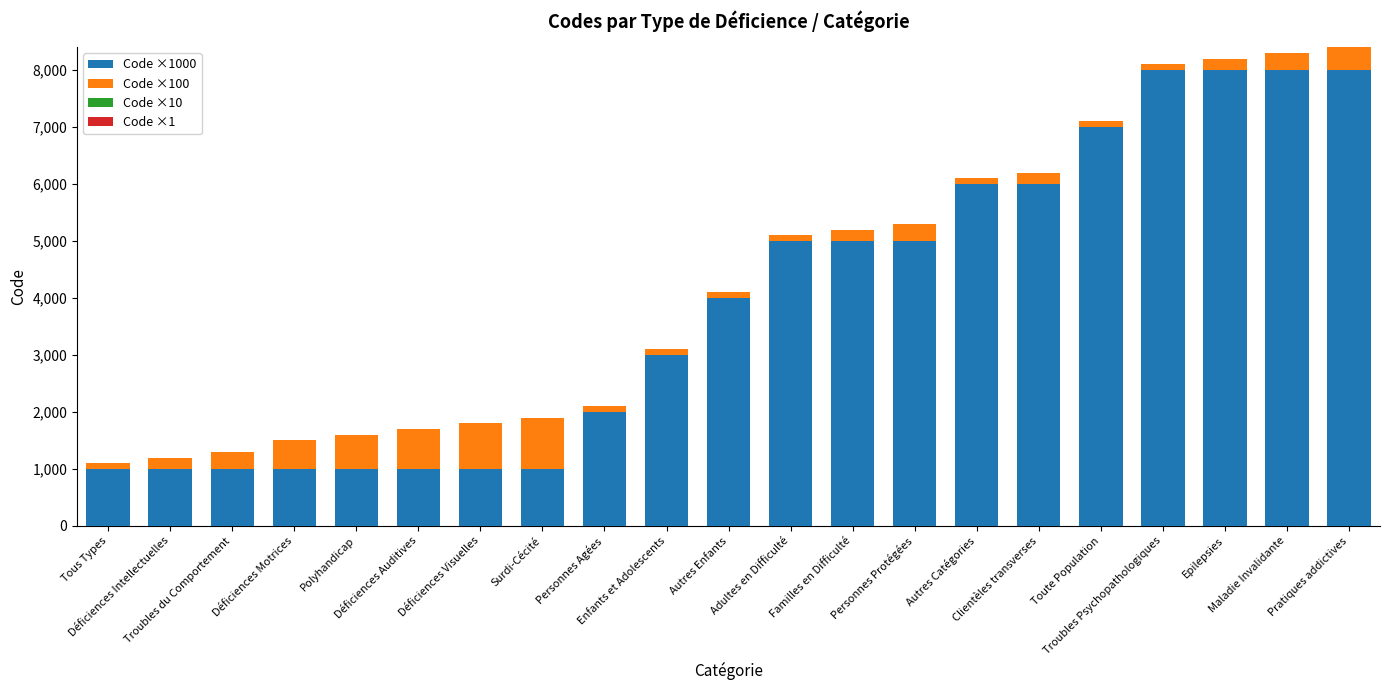

What position from the right is Personnes Agées?

13